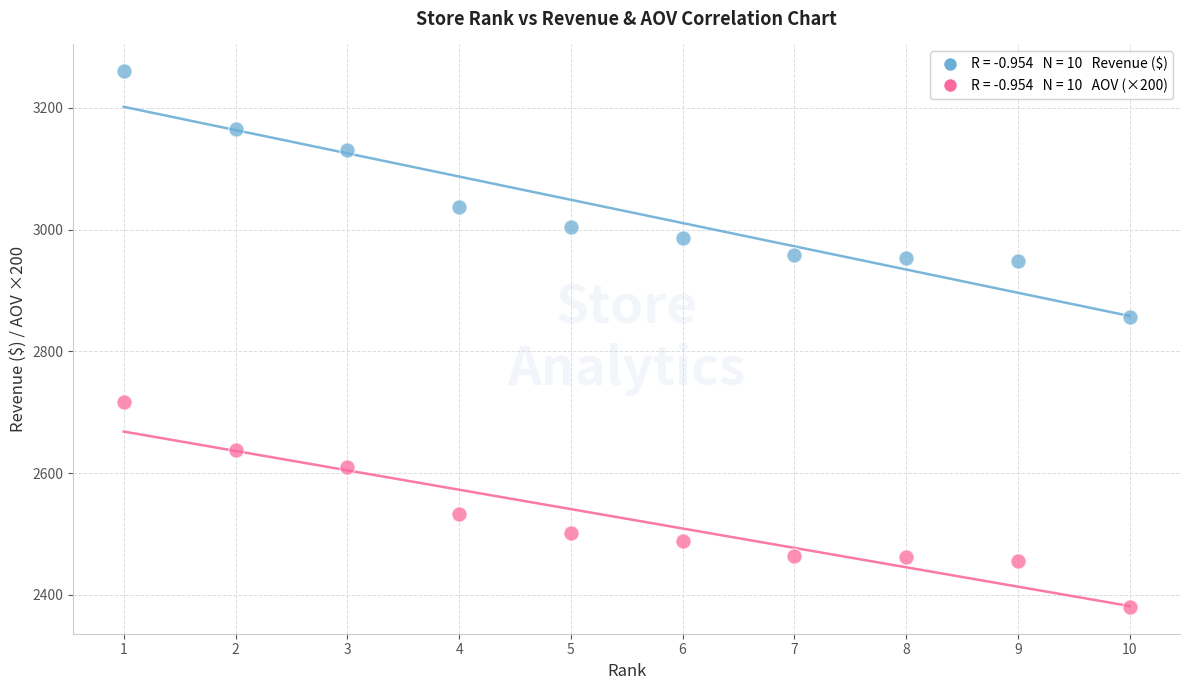

Across all data points, what is the range of Y values (max minus min)?

880.1